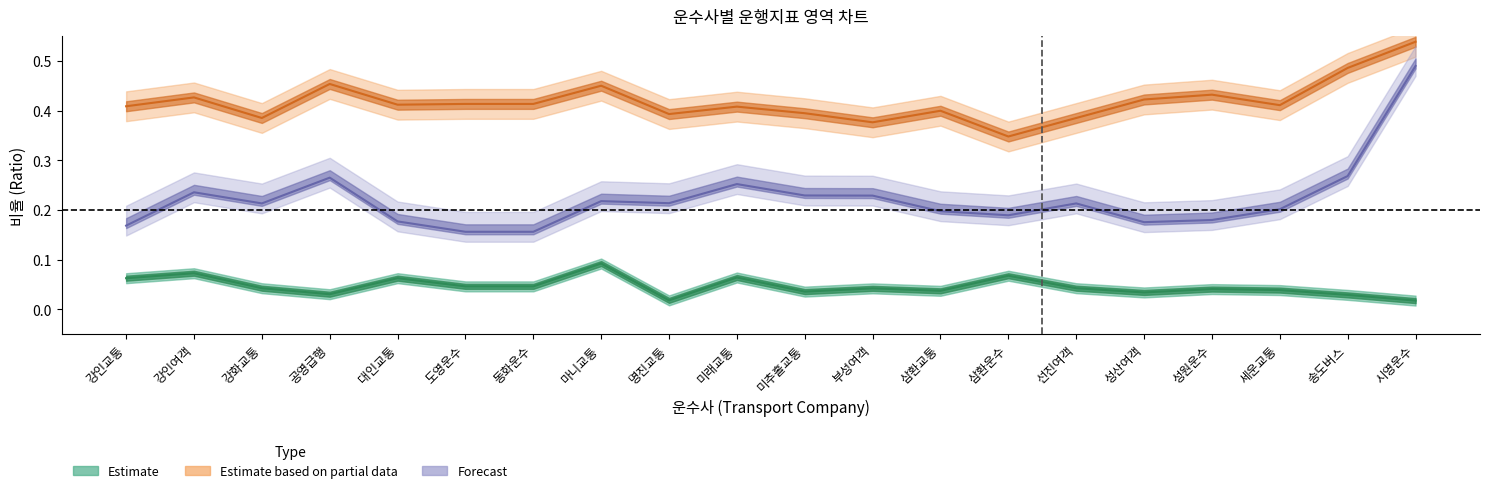

True or false: 탄력운전비율 and 웜업비율 cross at least once.

False